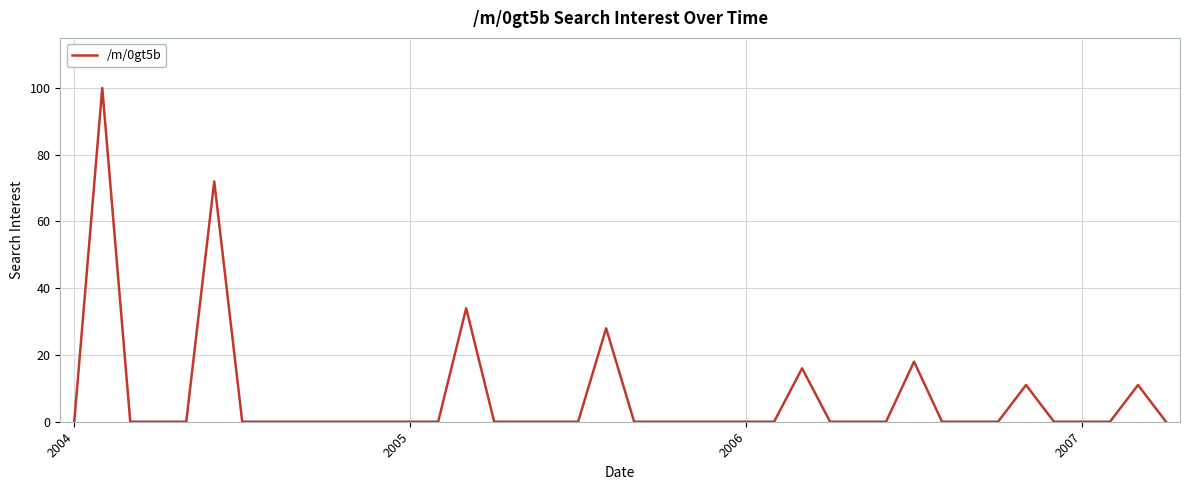

What is the maximum value shown in the chart?

100